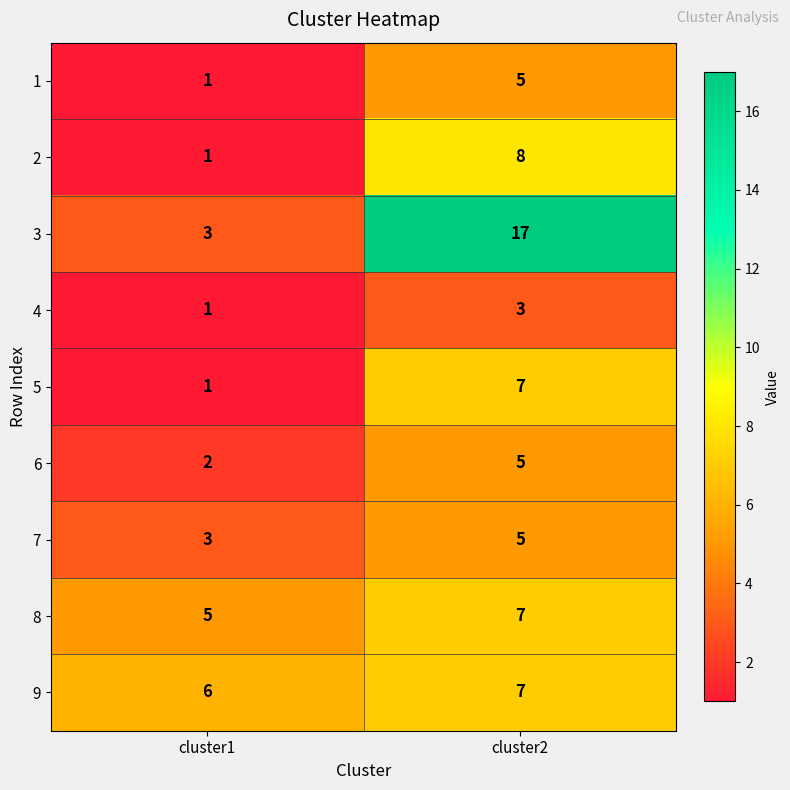

What is the difference between the highest and lowest values at cluster1?

5